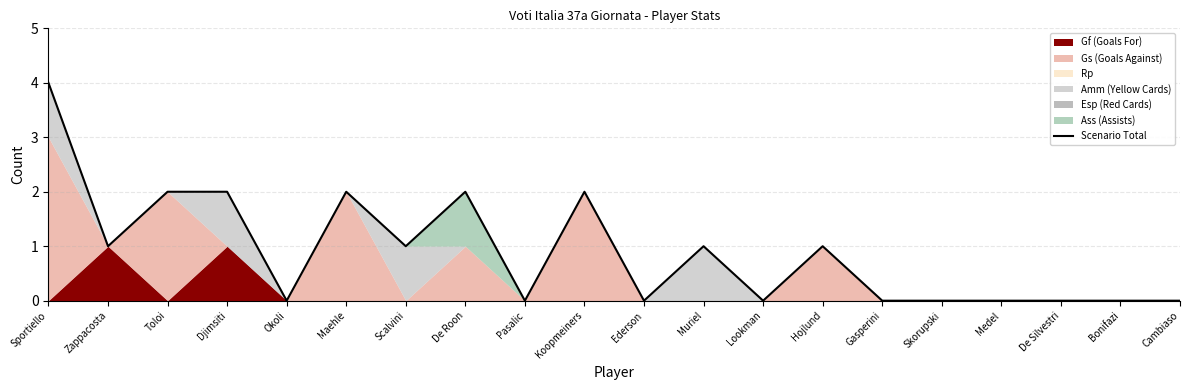

What is the sum of the values at Maehle and Hojlund?

3